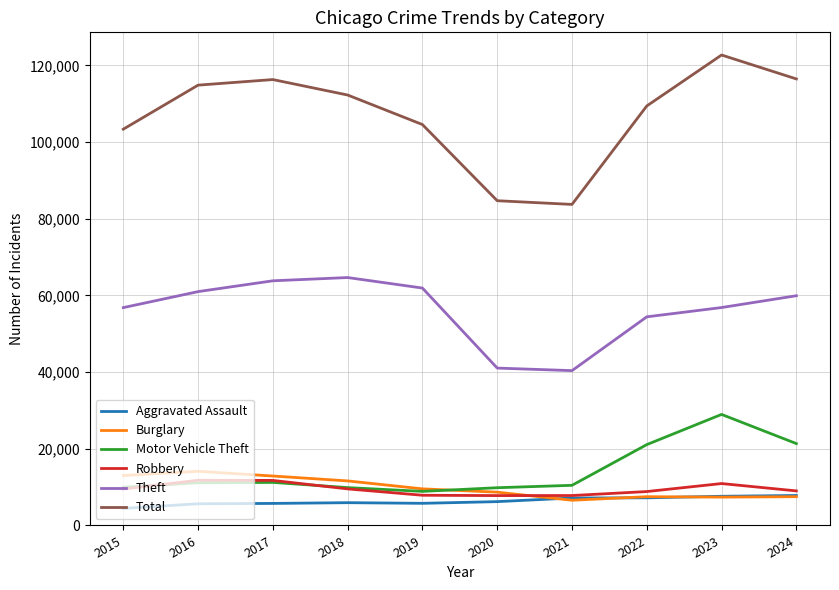

Between 2020 and 2023, which series saw the biggest shift?

Total